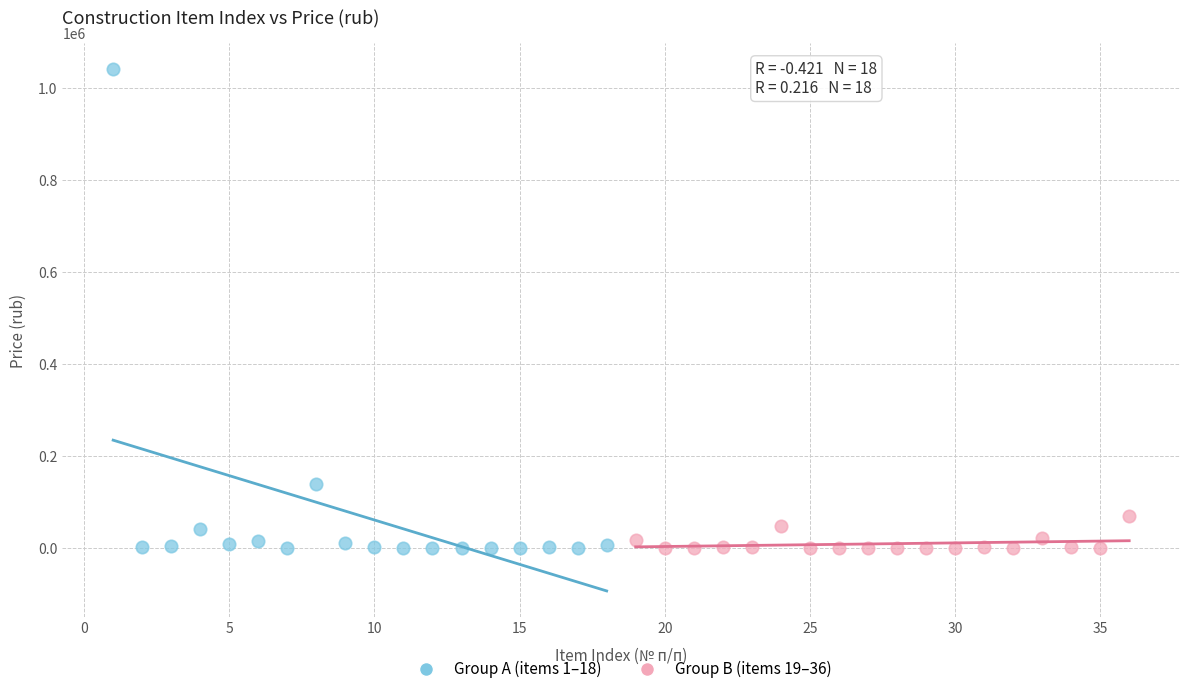

Which series has the largest Y range (max minus min)?

Group A (items 1–18)